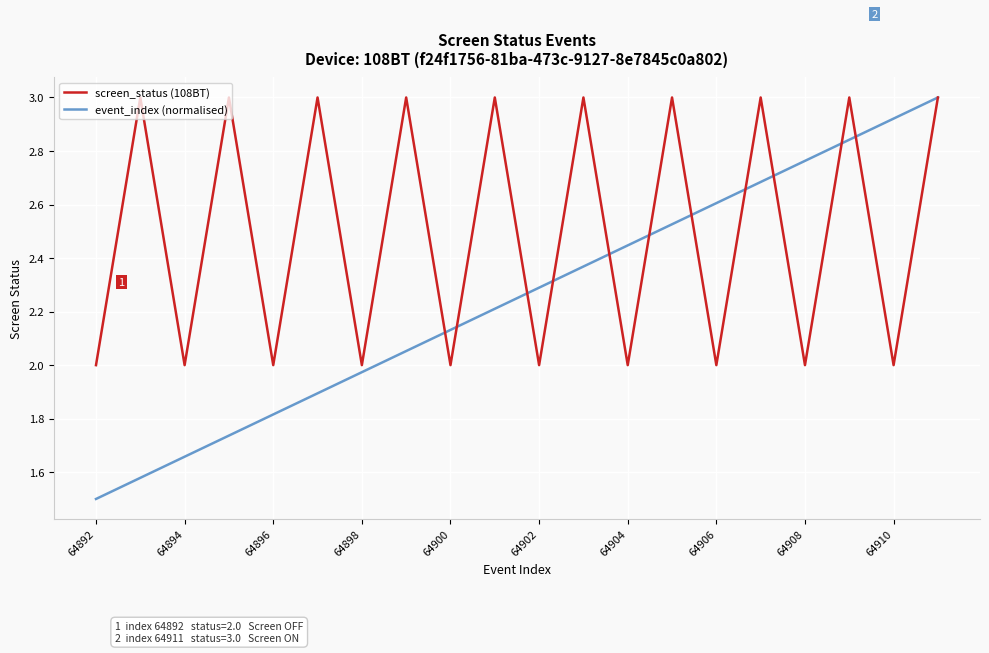

Rank the series by their average value, from lowest to highest.

event_index (normalised), screen_status (108BT)